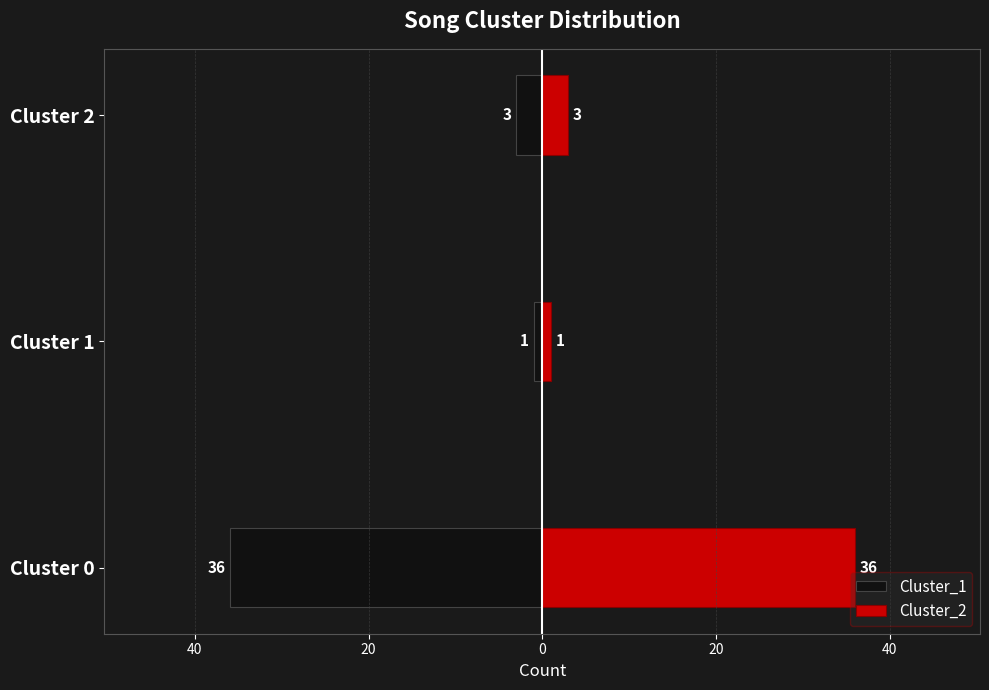

Which series has the largest range (max minus min)?

Cluster_1